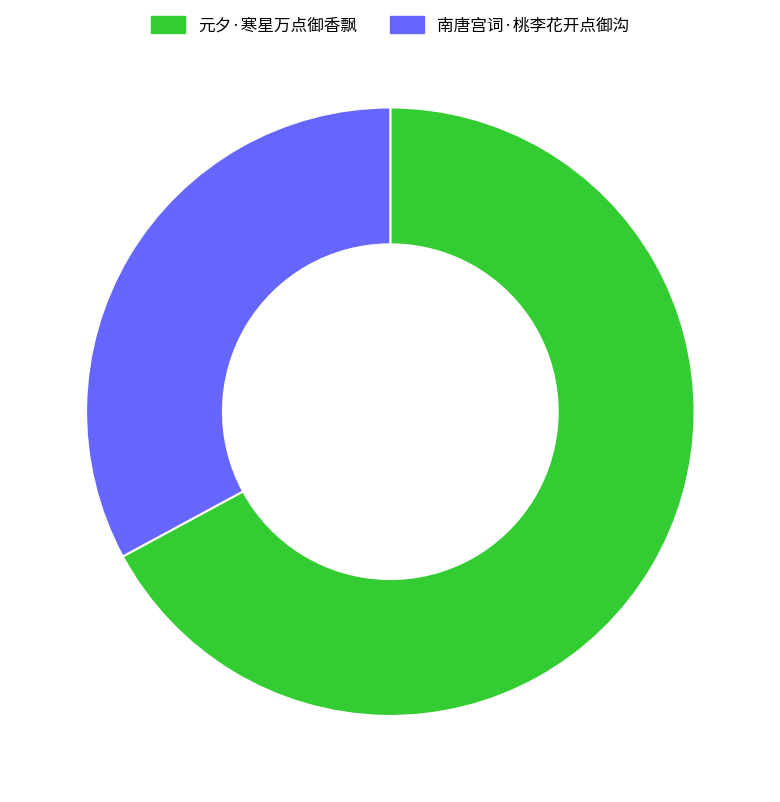

Is it true that 元夕·寒星万点御香飘 is 82% of the pie?

False